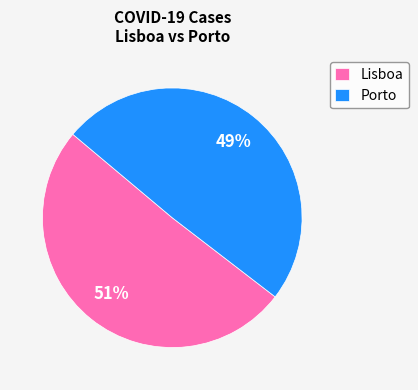

What is the ratio of the value at Porto to the value at Lisboa?

1.0